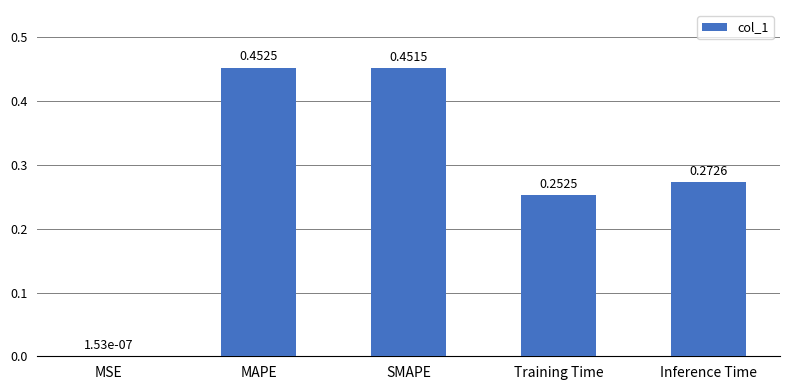

Which category has the highest value across all series?

MAPE